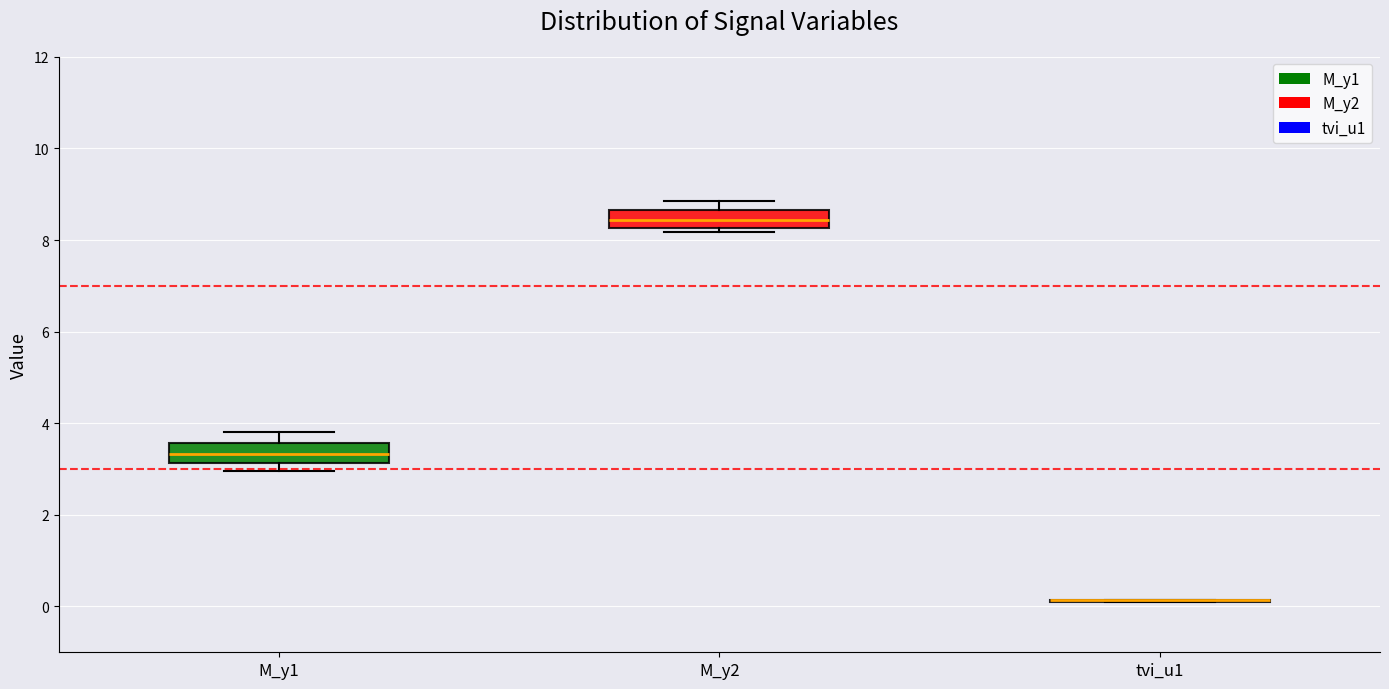

Reading left to right, transcribe this box plot: for each box, give where its median line is, the range the box spans, and where its two whiskers end, as read against the y-axis. The values are not printed on the chart, so give them approximately, as read against the axis.

M_y1: median 3.4, box 3.2 to 3.6, whiskers 3.0 to 3.8
M_y2: median 8.4, box 8.2 to 8.6, whiskers 8.2 (just below the box's lower edge) to 8.8
tvi_u1: box collapsed to a line at 0.2, whiskers 0.0 to 0.2